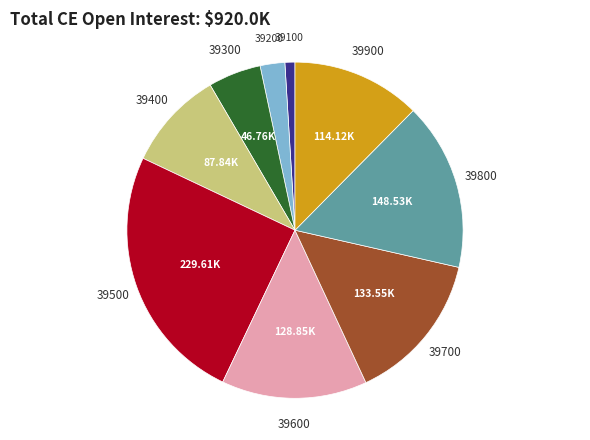

Is there a majority slice in this chart?

No